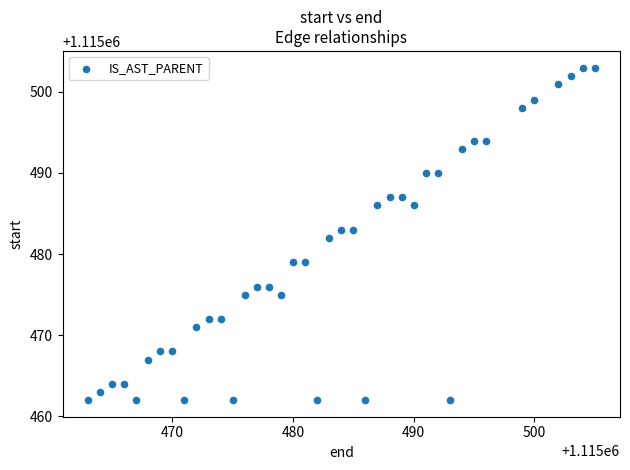

What is the range of Y values (max minus min)?

41